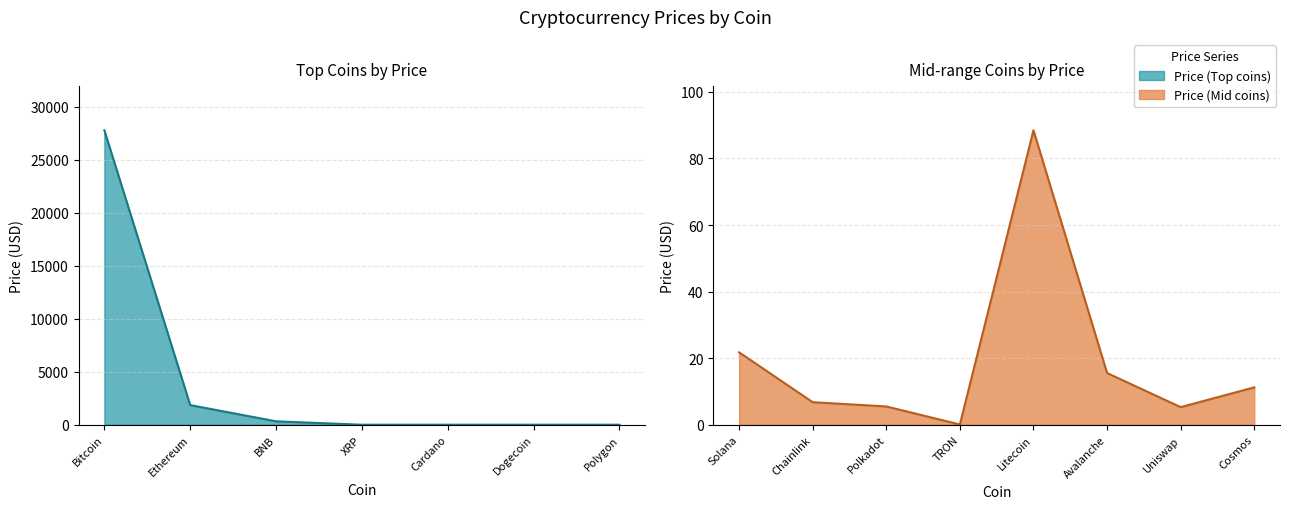

What is the label of the 6th point from the left?

Dogecoin